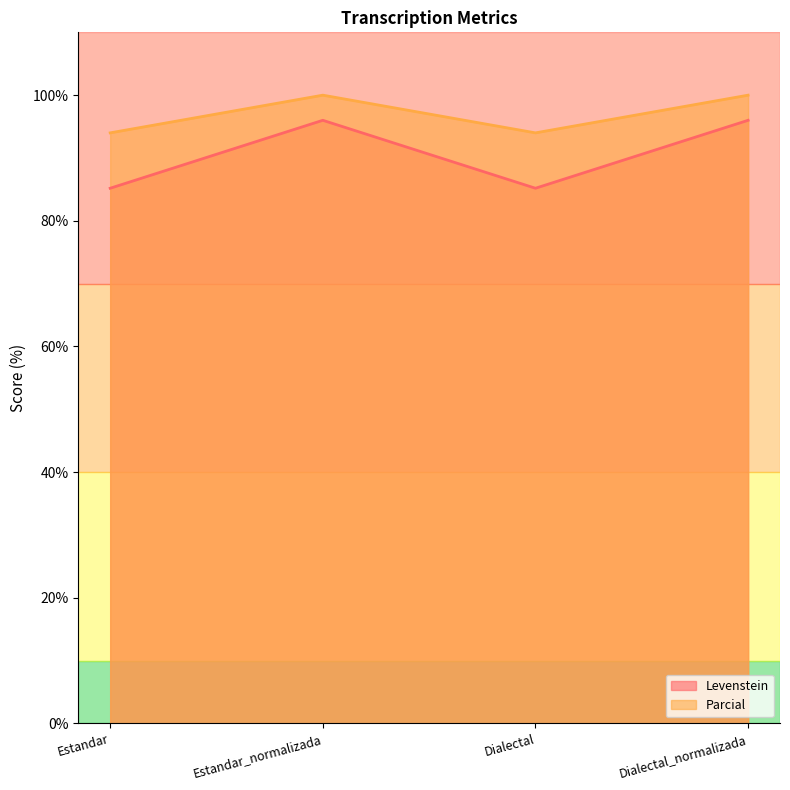

What is the value of the Parcial point at the 3rd from the left?

94.0